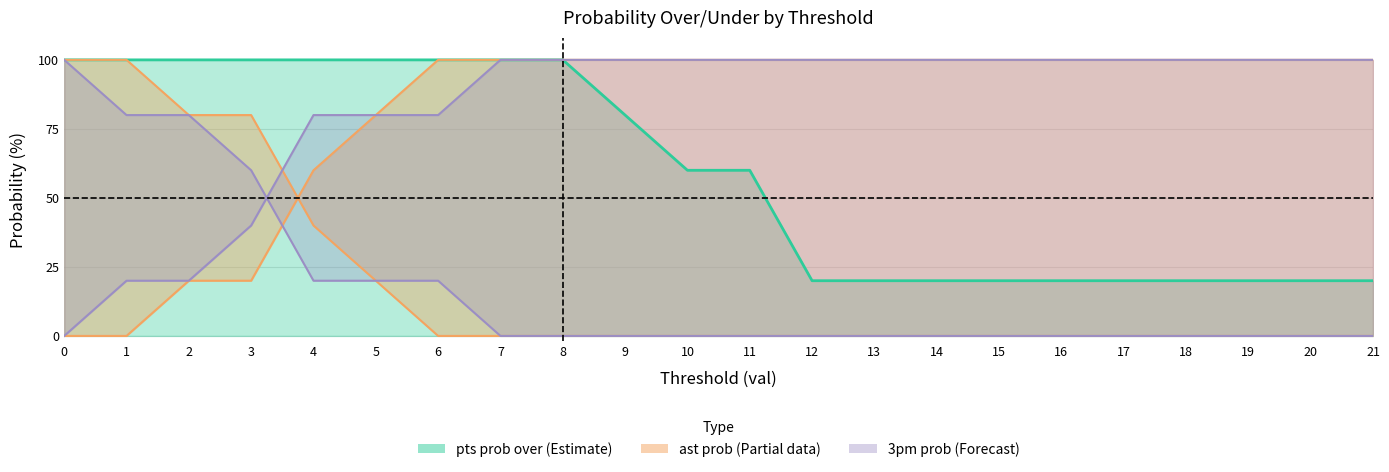

Between 0 and 15, which series saw the biggest shift?

ast prob over